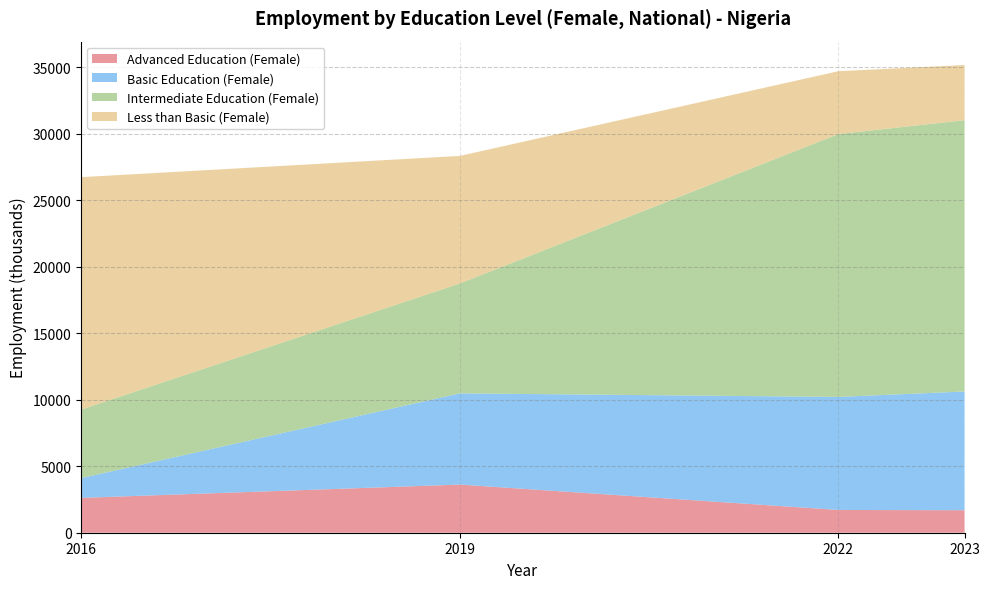

Reading left to right, extract all data points from this chart.

Advanced Education (Female): 2618.6	3618.1	1710.5	1690.1
Basic Education (Female): 1487.2	6855.7	8496.3	8926.1
Intermediate Education (Female): 5152.3	8258.5	19758.3	20391.4
Less than Basic (Female): 17467.5	9589.5	4723.9	4146.8